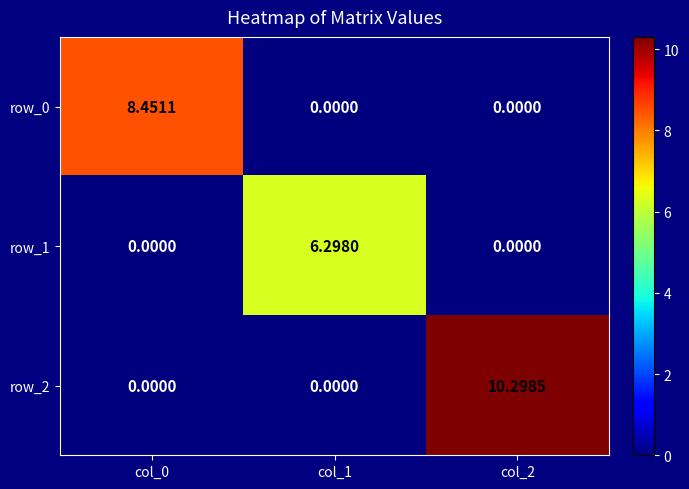

Is it true that row_1 equals 6.3 at col_1?

True